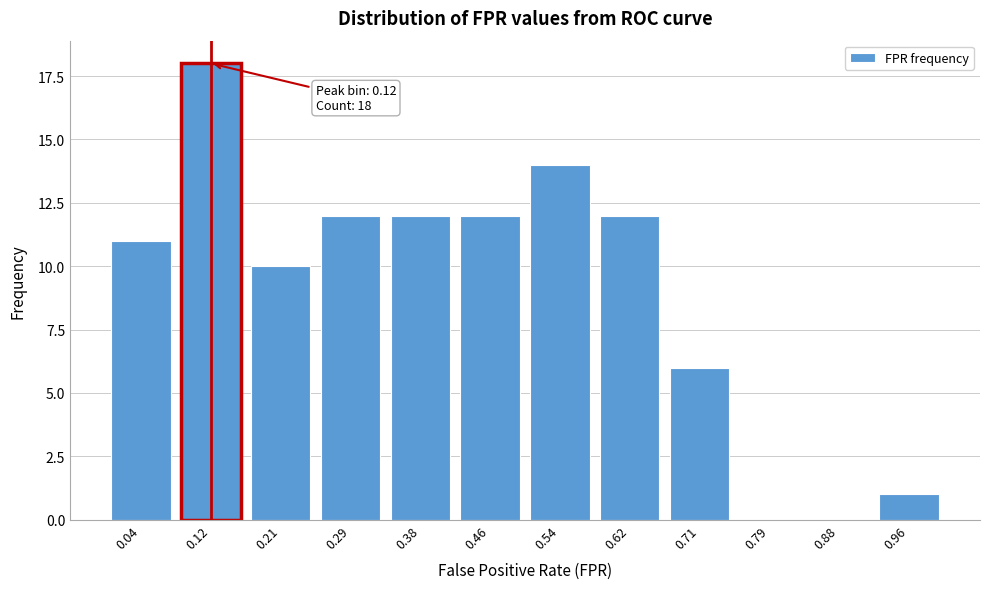

Reading left to right, list all the values displayed in this chart.

0.04=11	0.12=18	0.21=10	0.29=12	0.38=12	0.46=12	0.54=14	0.62=12	0.71=6	0.79=0	0.88=0	0.96=1